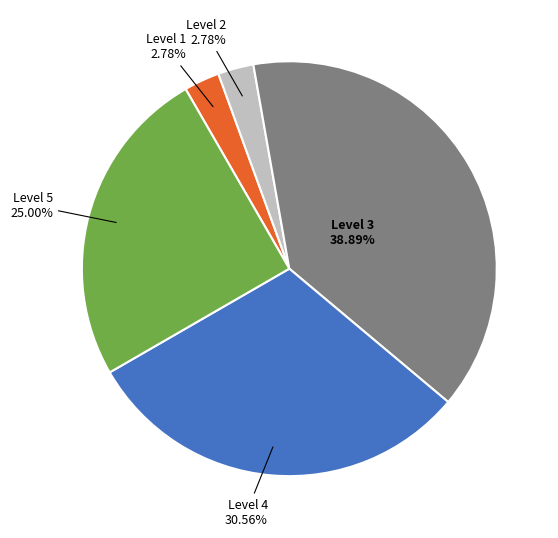

Between Level 3 and Level 1, which is larger?

Level 3